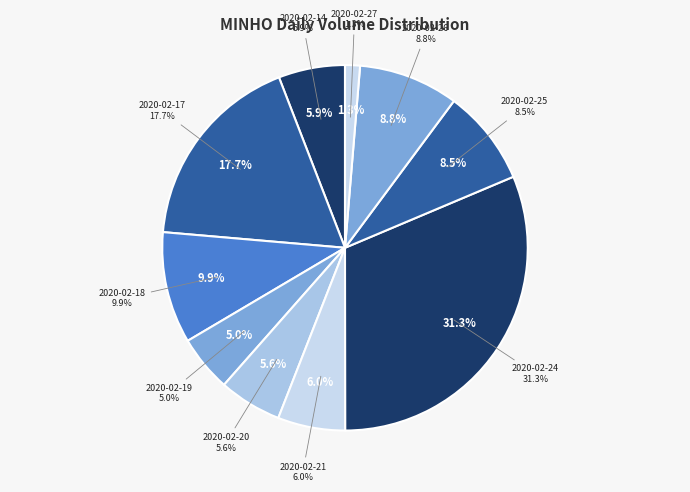

Is 2020-02-25 the majority of the pie?

No